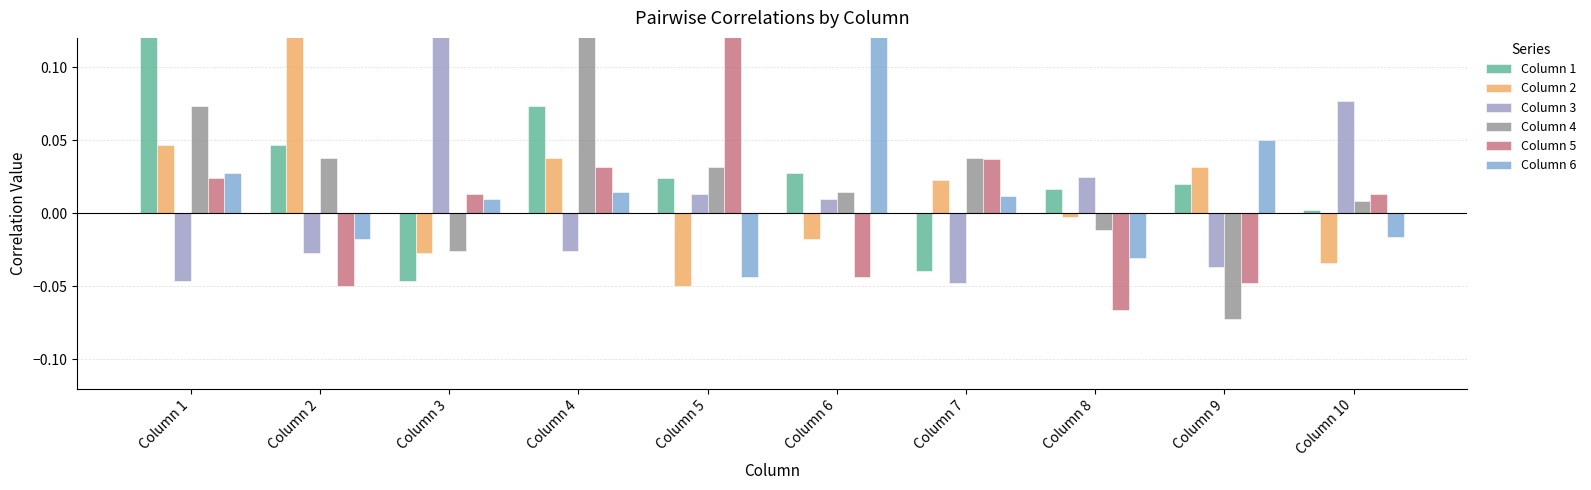

Reading left to right, what are all the values shown in this chart?

Column 1: Column 1=1.0	Column 2=0.0	Column 3=-0.0	Column 4=0.1	Column 5=0.0	Column 6=0.0	Column 7=-0.0	Column 8=0.0	Column 9=0.0	Column 10=0.0
Column 2: Column 1=0.0	Column 2=1.0	Column 3=-0.0	Column 4=0.0	Column 5=-0.0	Column 6=-0.0	Column 7=0.0	Column 8=-0.0	Column 9=0.0	Column 10=-0.0
Column 3: Column 1=-0.0	Column 2=-0.0	Column 3=1.0	Column 4=-0.0	Column 5=0.0	Column 6=0.0	Column 7=-0.0	Column 8=0.0	Column 9=-0.0	Column 10=0.1
Column 4: Column 1=0.1	Column 2=0.0	Column 3=-0.0	Column 4=1.0	Column 5=0.0	Column 6=0.0	Column 7=0.0	Column 8=-0.0	Column 9=-0.1	Column 10=0.0
Column 5: Column 1=0.0	Column 2=-0.0	Column 3=0.0	Column 4=0.0	Column 5=1.0	Column 6=-0.0	Column 7=0.0	Column 8=-0.1	Column 9=-0.0	Column 10=0.0
Column 6: Column 1=0.0	Column 2=-0.0	Column 3=0.0	Column 4=0.0	Column 5=-0.0	Column 6=1.0	Column 7=0.0	Column 8=-0.0	Column 9=0.1	Column 10=-0.0